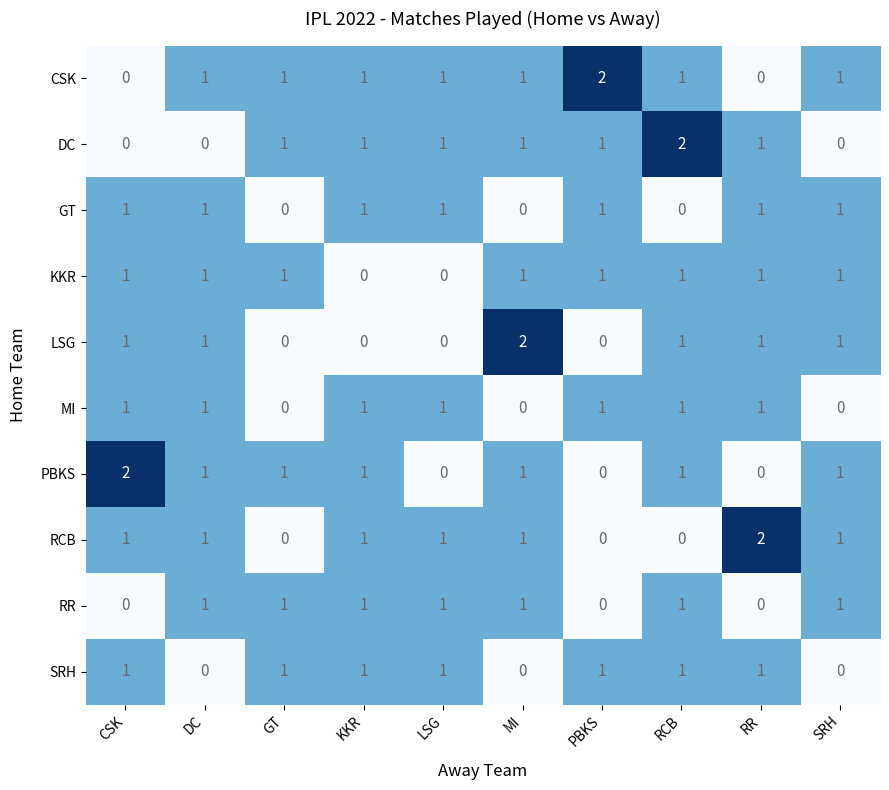

What is the sum of all SRH values?

7